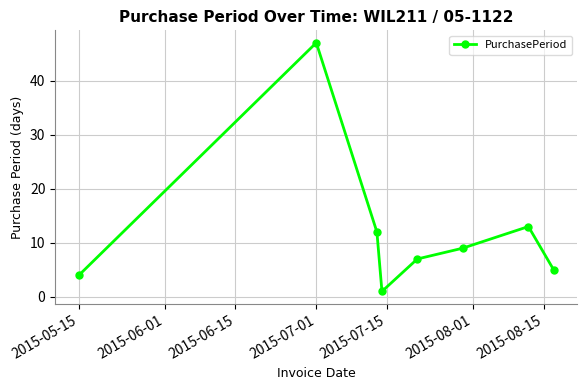

What is the difference between the maximum and minimum values?

46